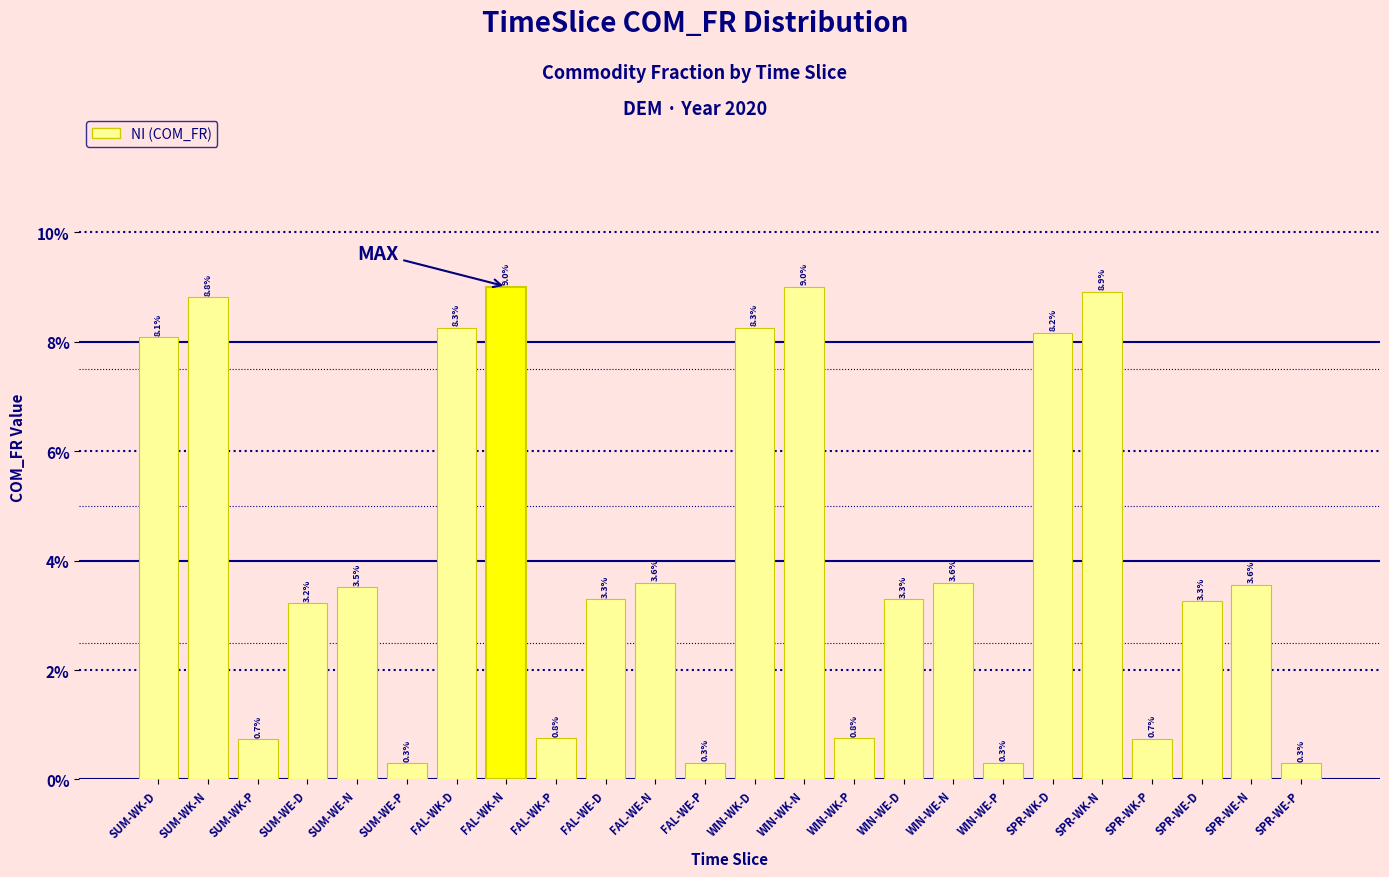

Does the chart contain any negative values?

No